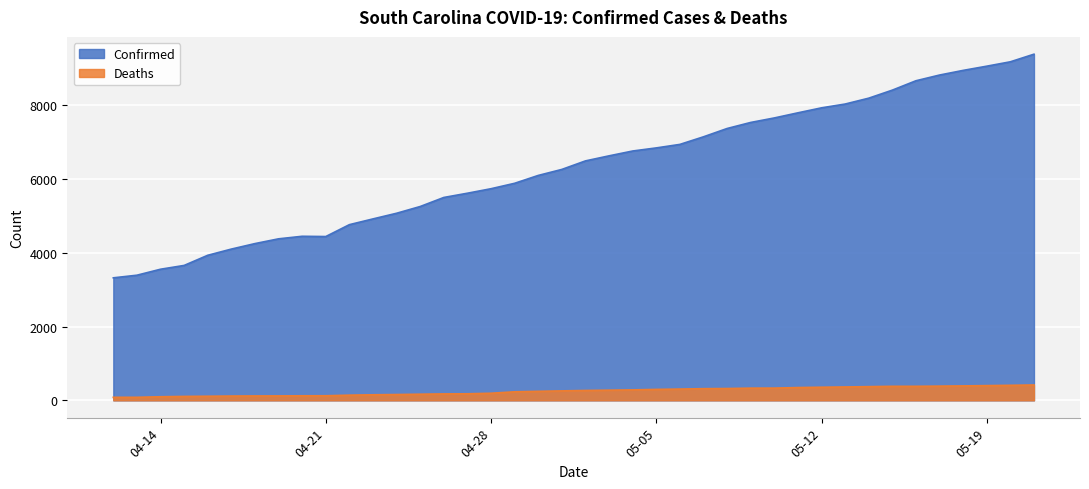

True or false: Deaths and Confirmed intersect in this chart.

False